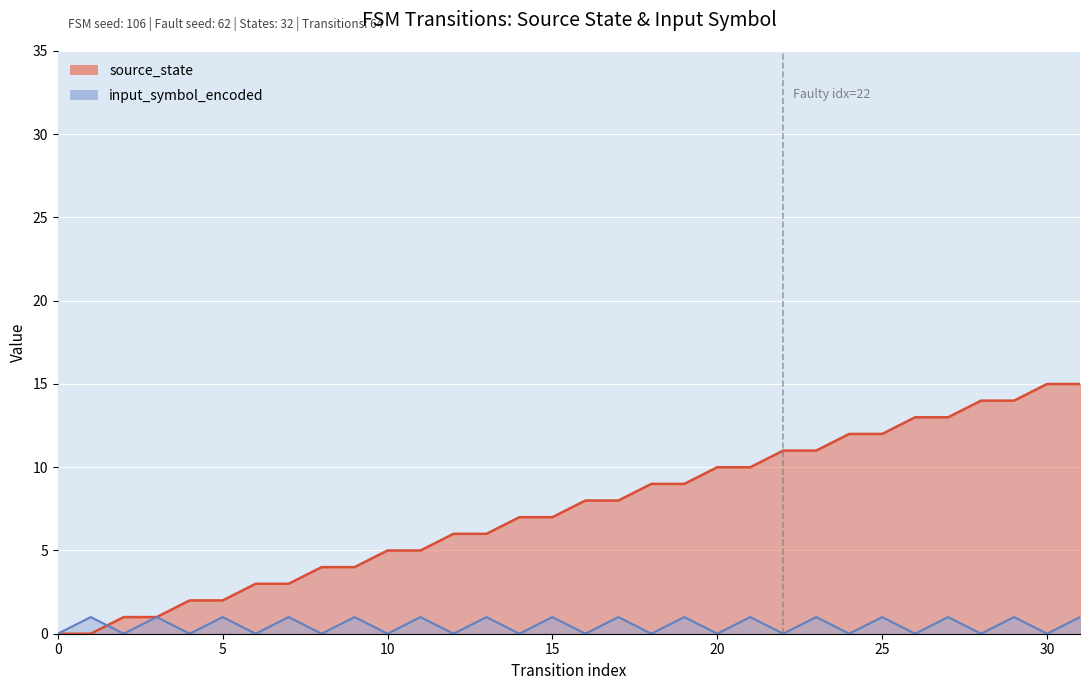

What is the total value across all series at 28?

14